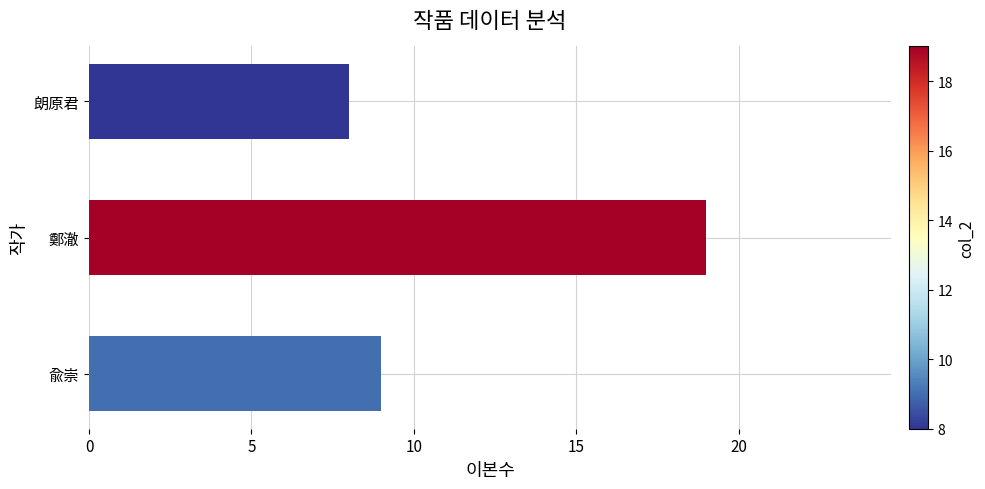

What value does the data have at 朗原君, to the nearest 10?

10